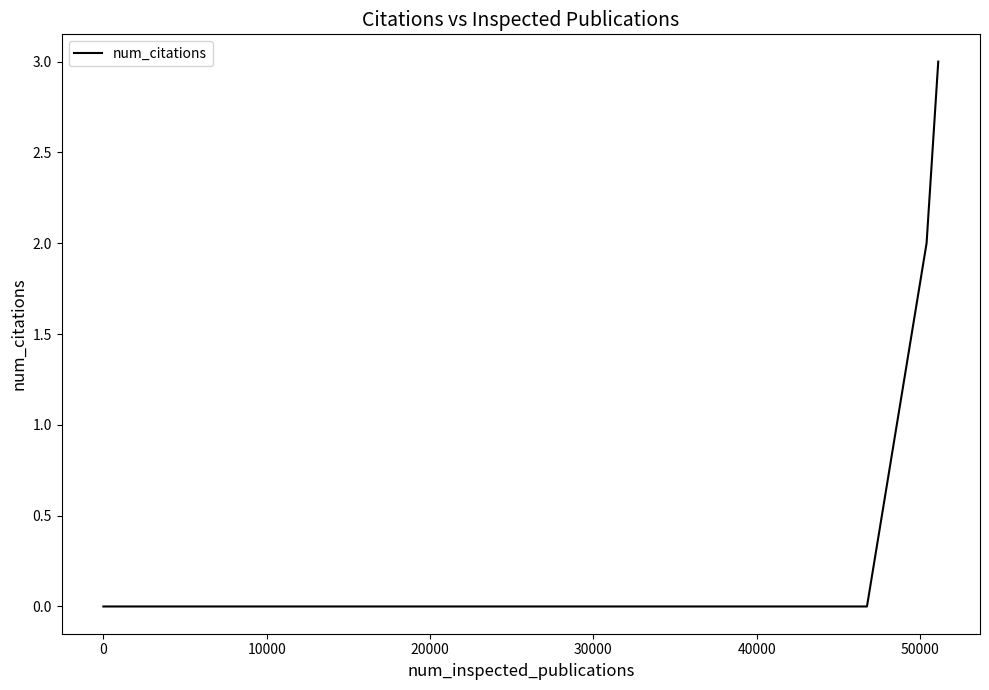

True or false: the data has more than 1 interior local peaks.

False